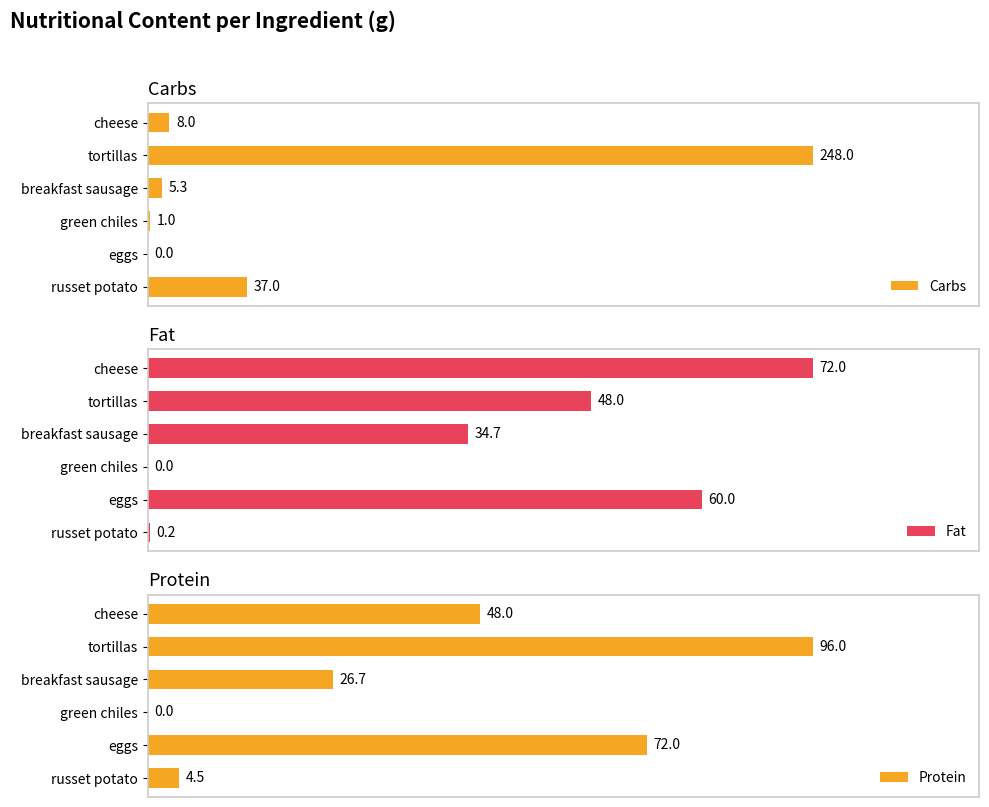

Where is Carbs nearest to the value 124?

russet potato